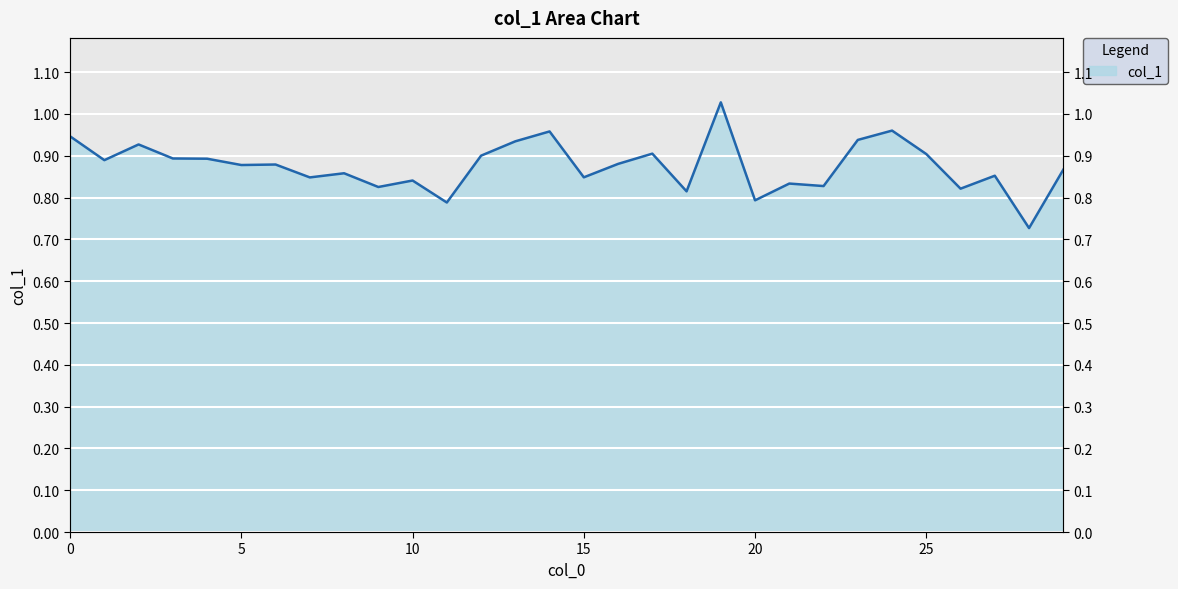

Reading left to right, list all the values displayed in this chart.

0=0.9	1=0.9	2=0.9	3=0.9	4=0.9	5=0.9	6=0.9	7=0.8	8=0.9	9=0.8	10=0.8	11=0.8	12=0.9	13=0.9	14=1.0	15=0.8	16=0.9	17=0.9	18=0.8	19=1.0	20=0.8	21=0.8	22=0.8	23=0.9	24=1.0	25=0.9	26=0.8	27=0.9	28=0.7	29=0.9